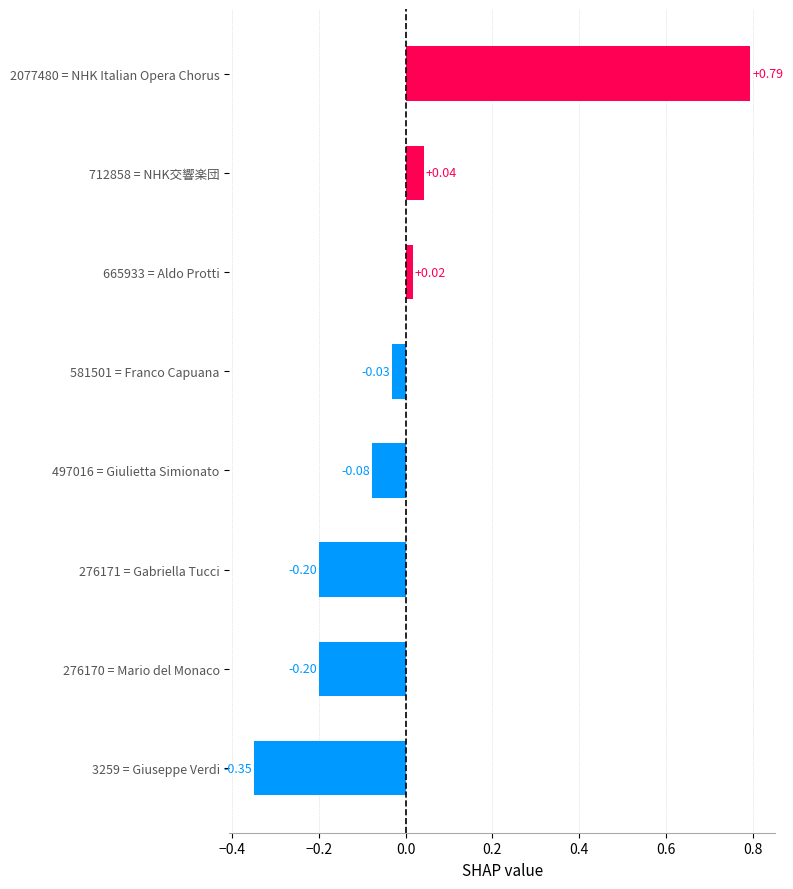

Which has a higher value, 276170 = Mario del Monaco or 497016 = Giulietta Simionato?

497016 = Giulietta Simionato